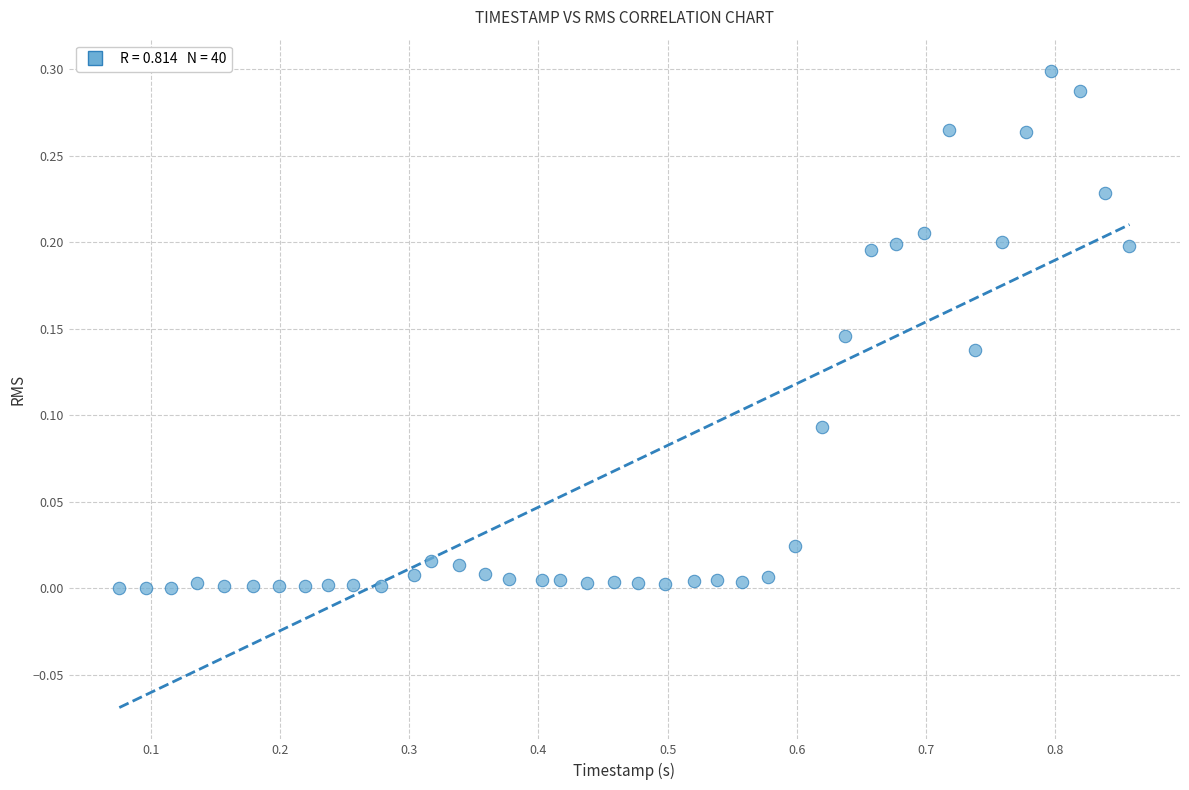

What is the range of X values (max minus min)?

0.8